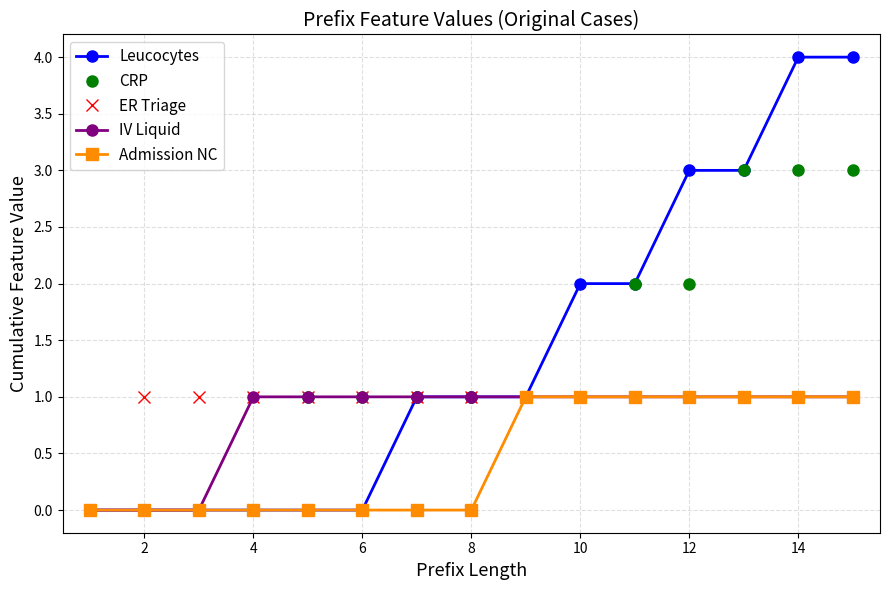

Which series has the largest range (max minus min)?

Leucocytes